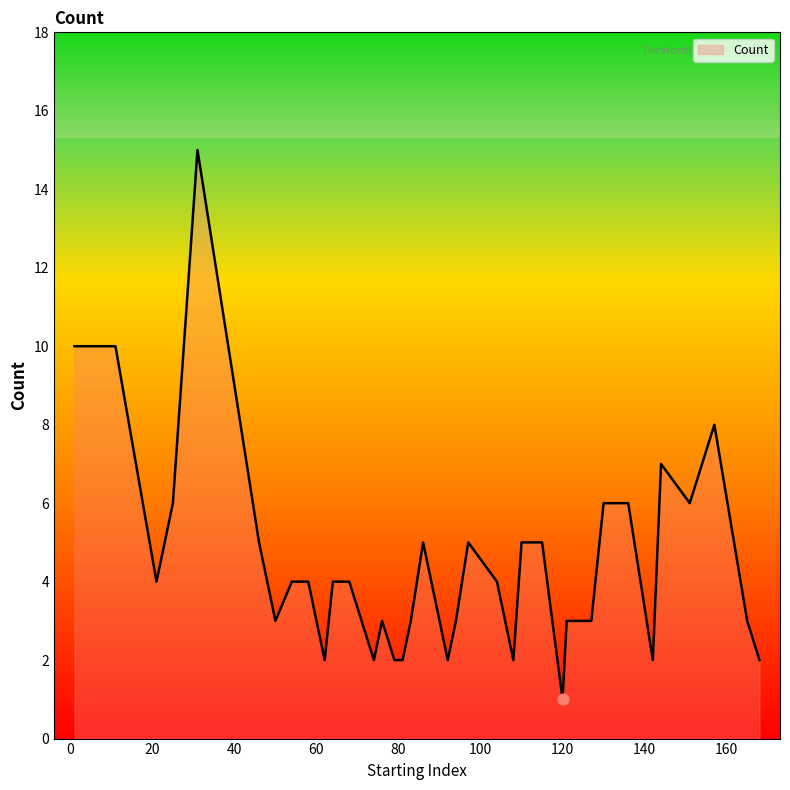

What is the difference between the maximum and minimum values?

14